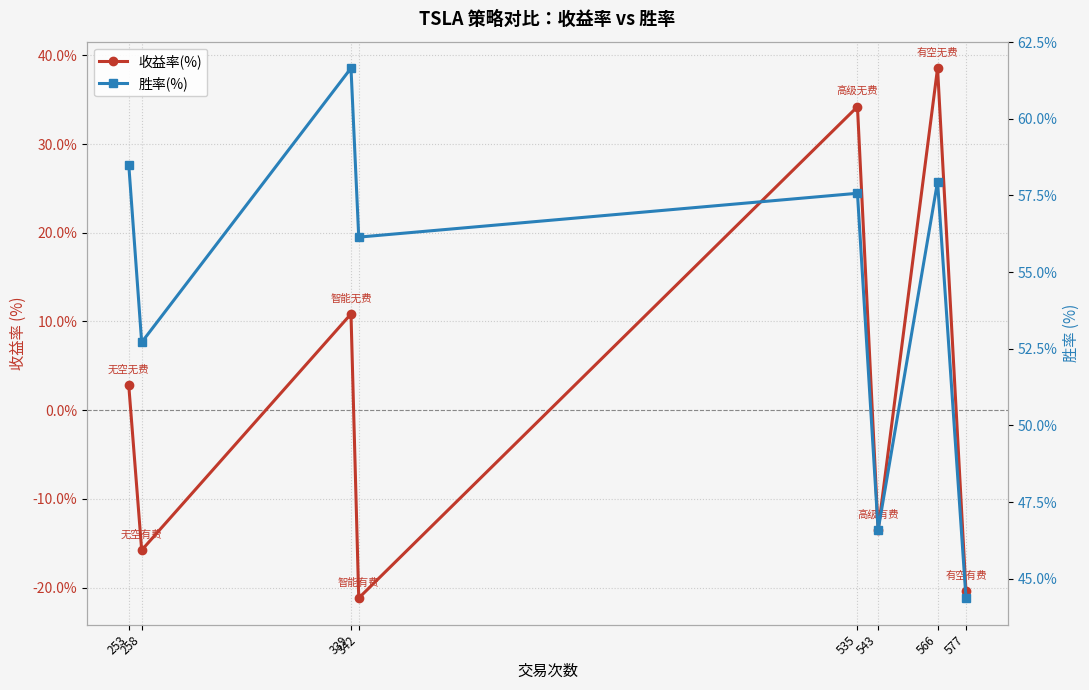

Rank the series by their maximum value, from highest to lowest.

胜率(%), 收益率(%)